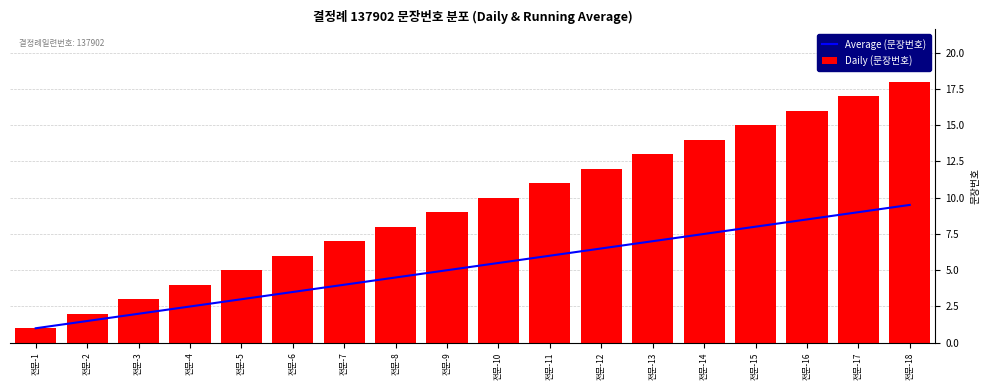

What is the lowest value of the Average (문장번호) series?

1.0